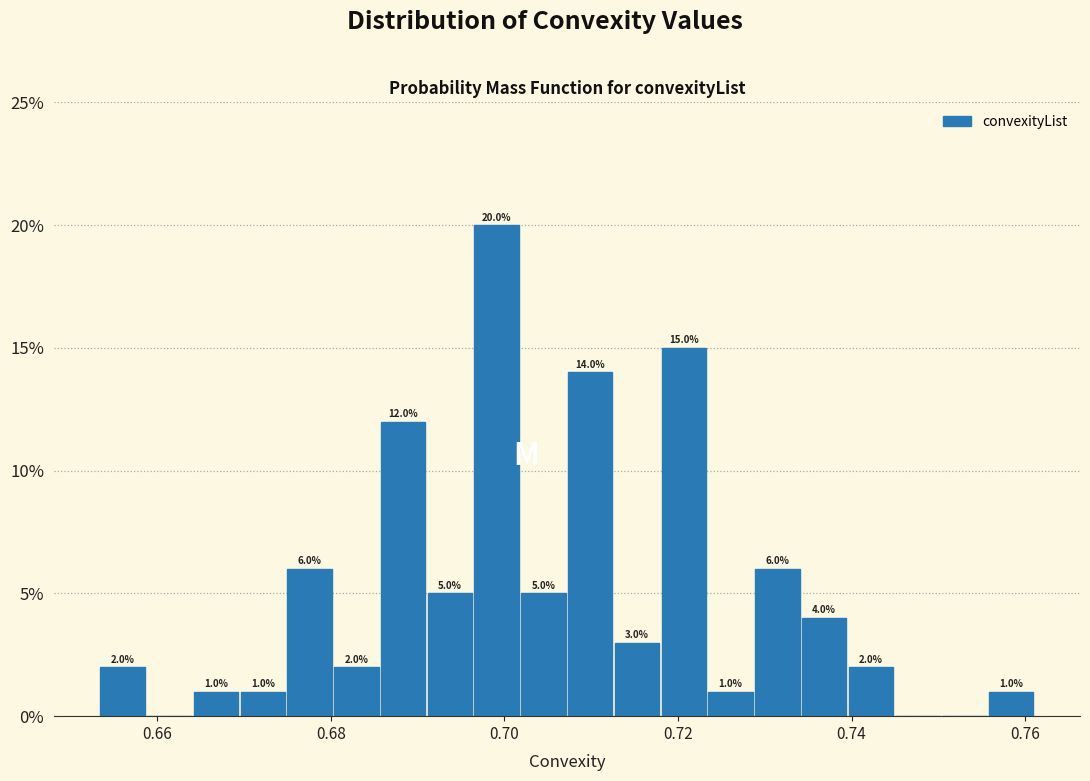

Around what value on the x-axis is the tallest bar? Give the approximate position of its centre, as read against the axis.

0.700